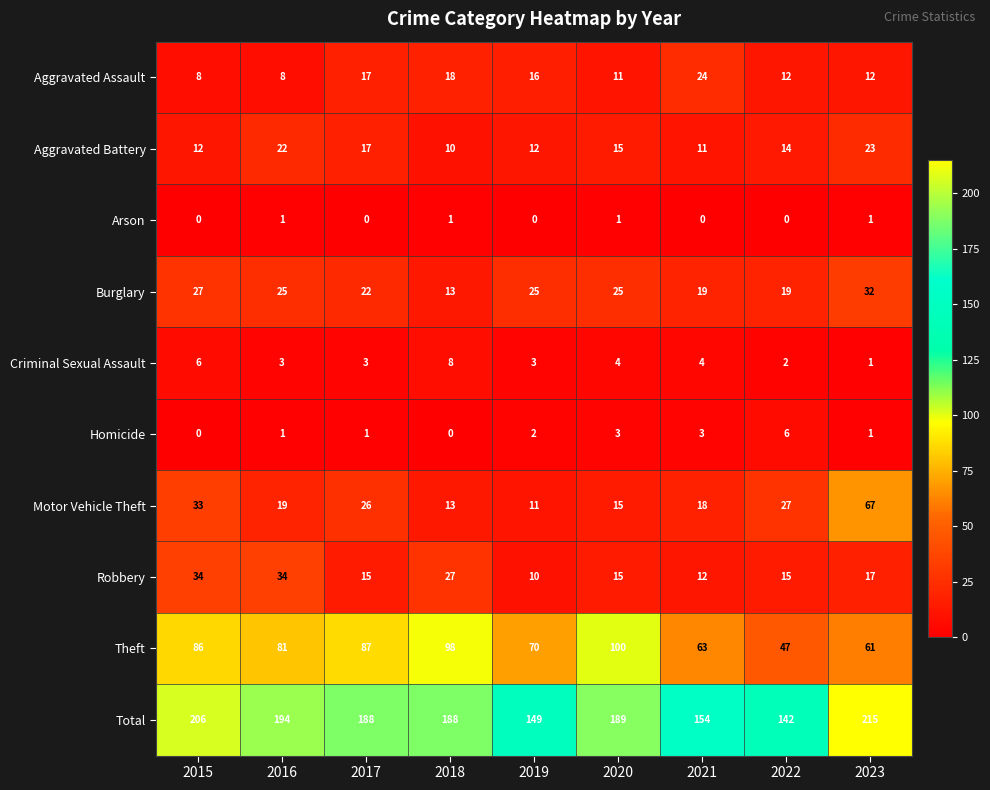

The Total series shows 188 at 2017. True or false?

True